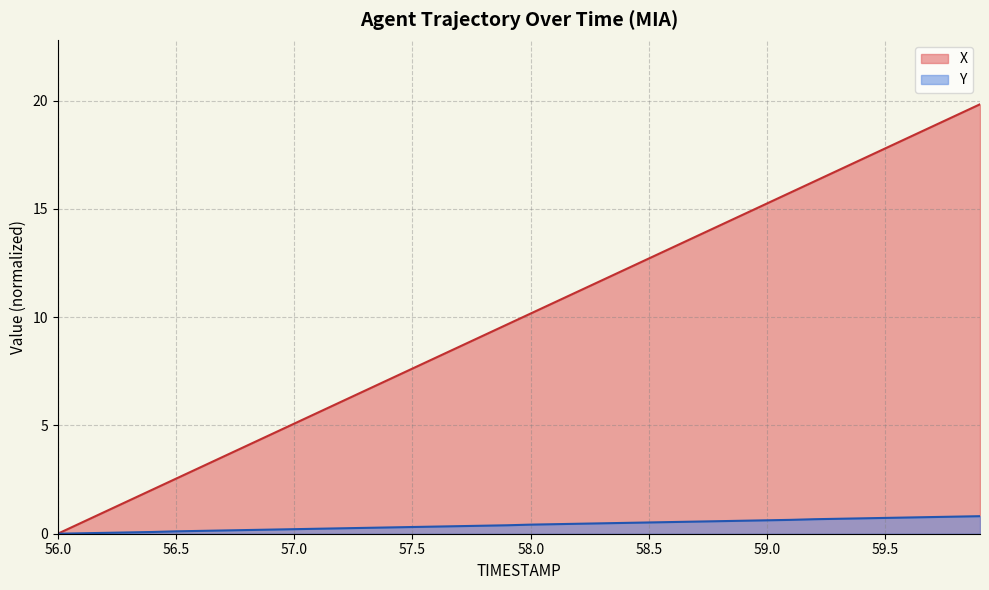

True or false: Y and X intersect in this chart.

False